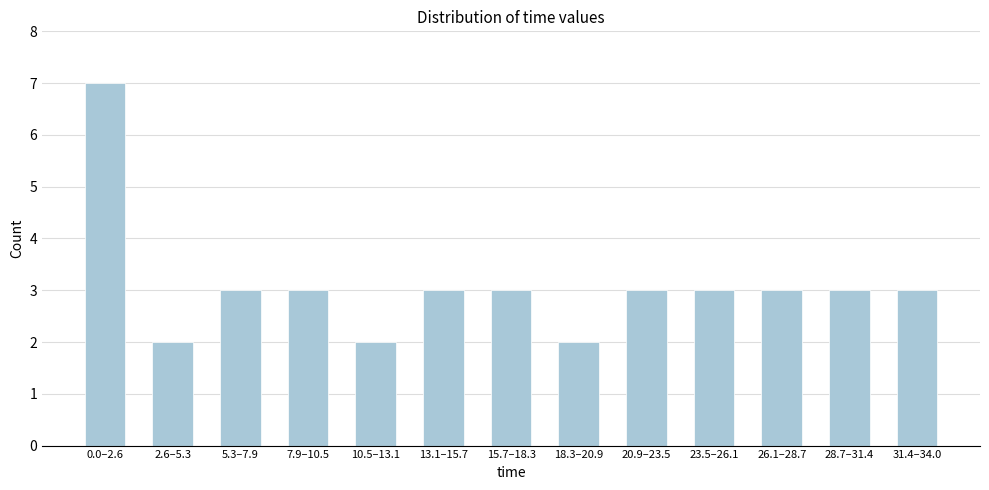

Reading left to right, list all the values displayed in this chart.

7	2	3	3	2	3	3	2	3	3	3	3	3